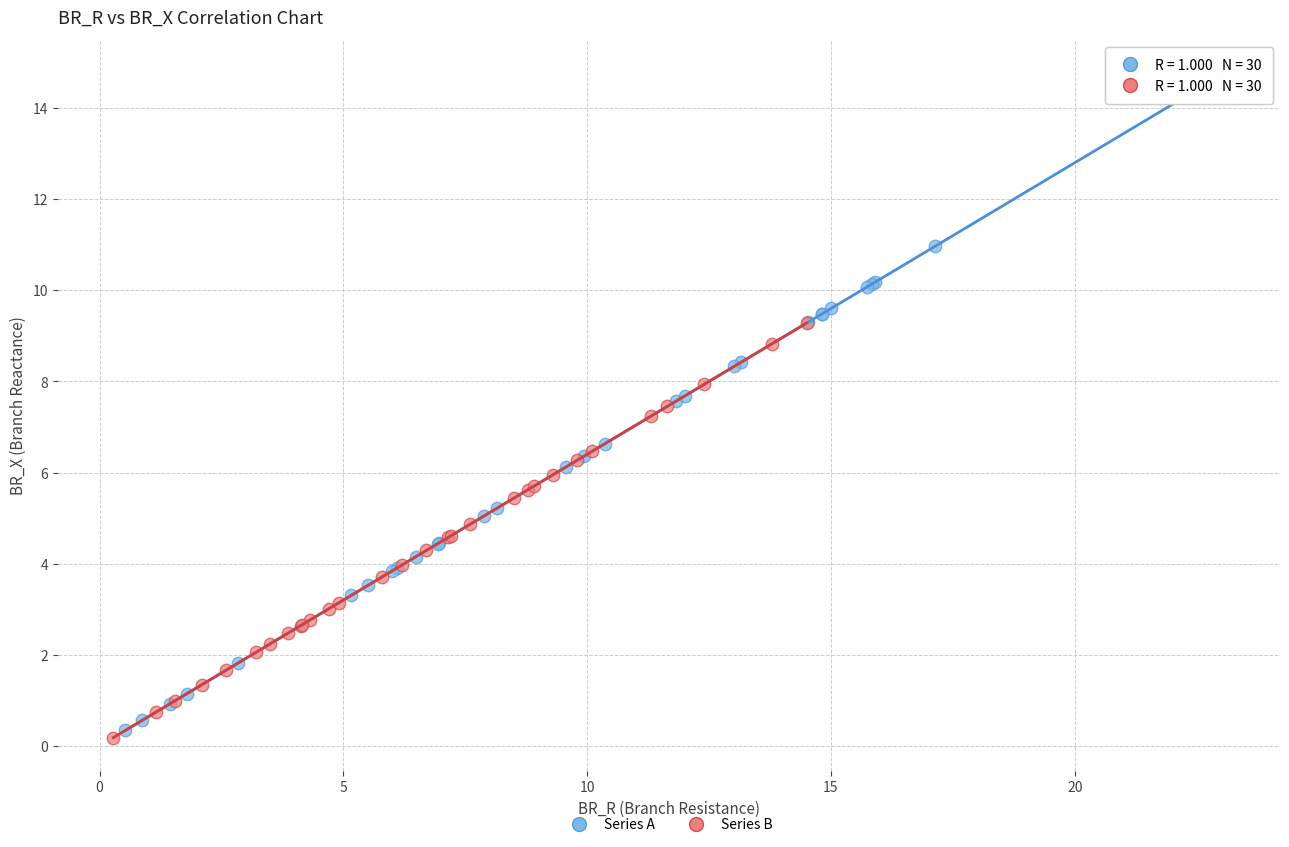

Which series contains the lowest Y value?

Series B